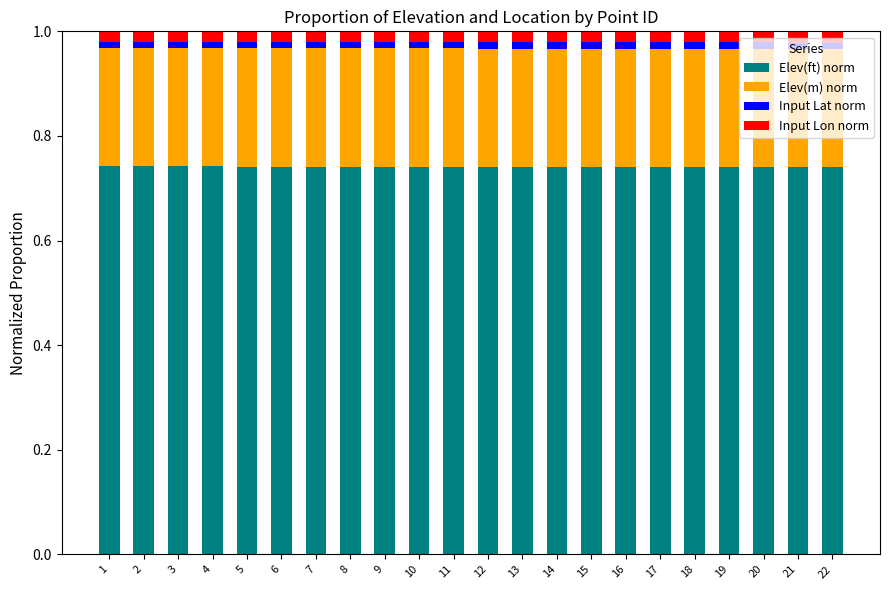

True or false: Elev(ft) norm has a value of 1.0 at 22.

False